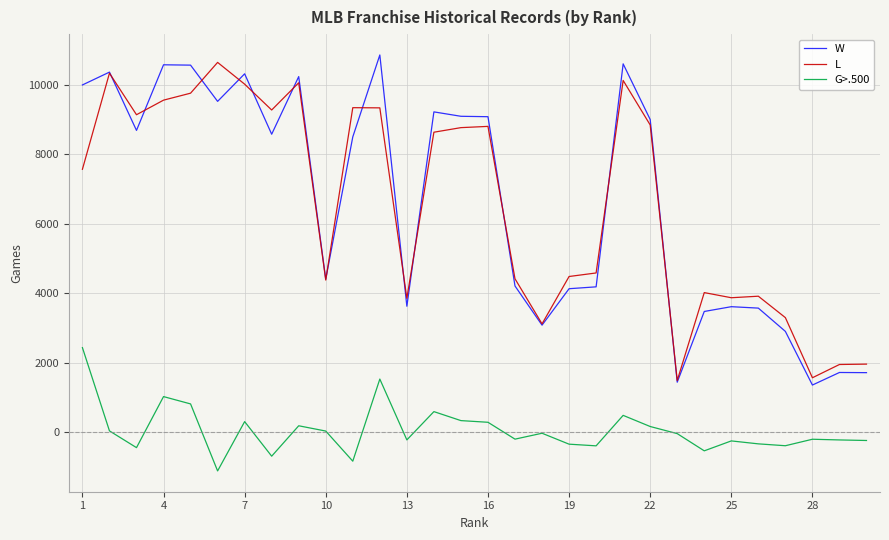

What is the minimum value for G>.500?

-1123